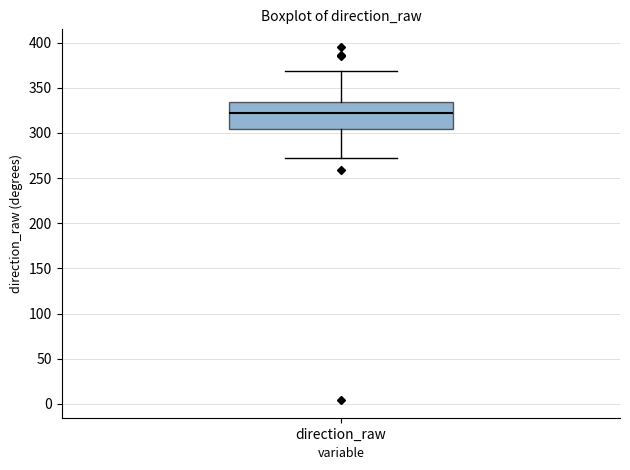

Transcribe this box plot: give where the median line is, the range the box spans, and where the two whiskers end, as read against the y-axis. The values are not printed on the chart, so give them approximately, as read against the axis.

median 320, box 305 to 335, whiskers 270 to 370